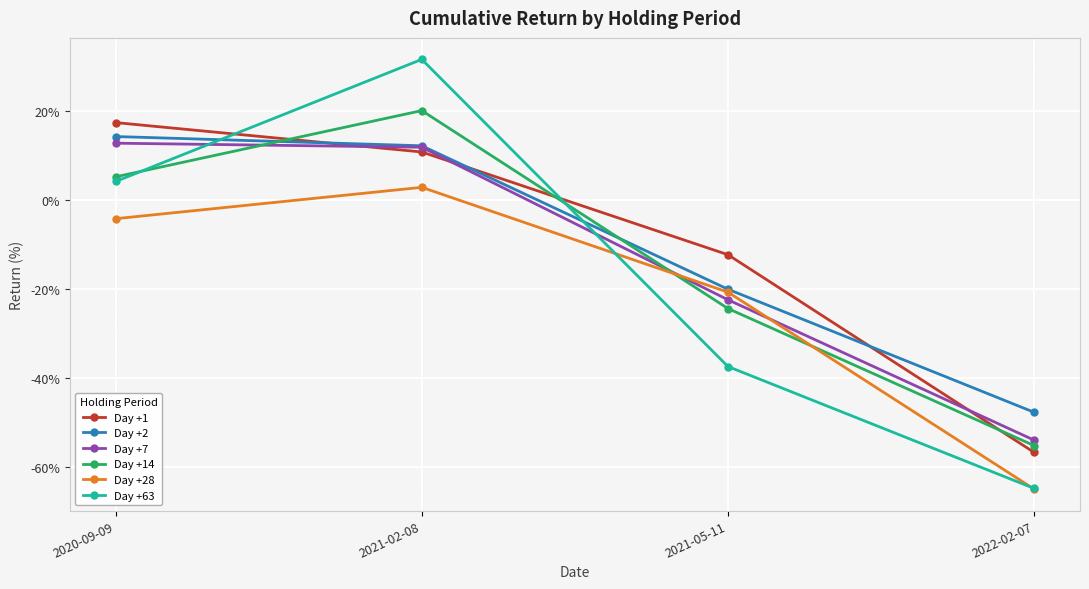

What is the label of the 4th point from the right?

2020-09-09